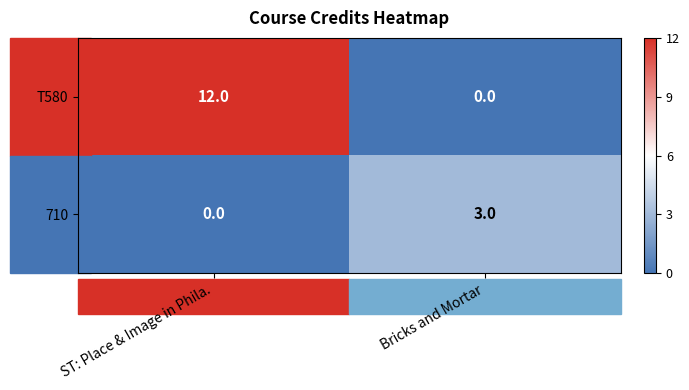

At how many categories does at least one series exceed 7?

1